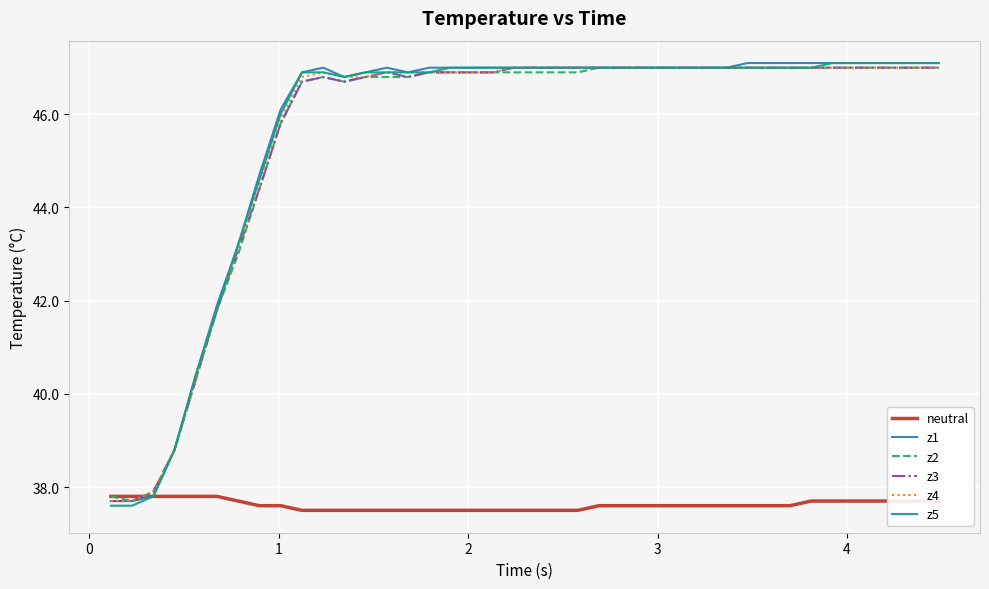

Is this an area chart (filled region under the line)?

No